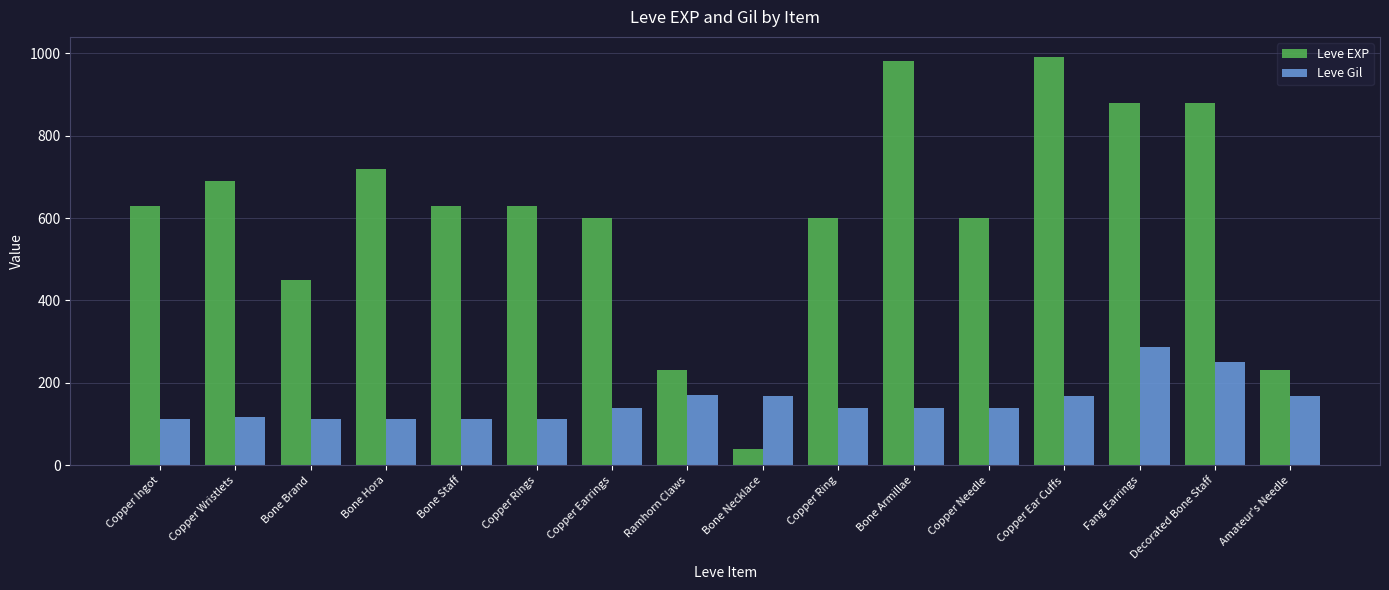

List the series in order of their overall mean, highest first.

Leve EXP, Leve Gil